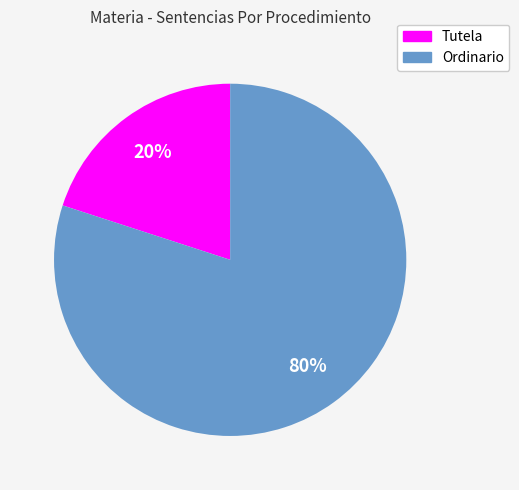

To the nearest percent, what is the difference between the largest and smallest slice percentages?

60%